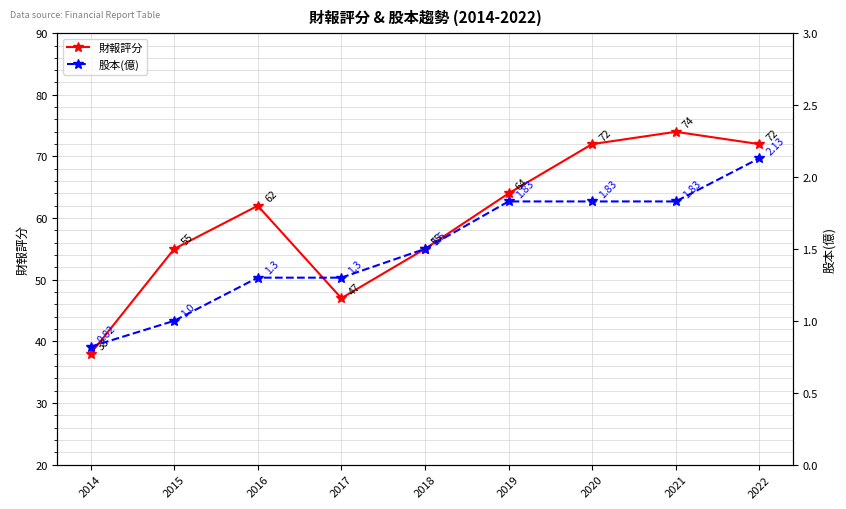

List the series in order of their peak value, lowest first.

股本(億), 財報評分